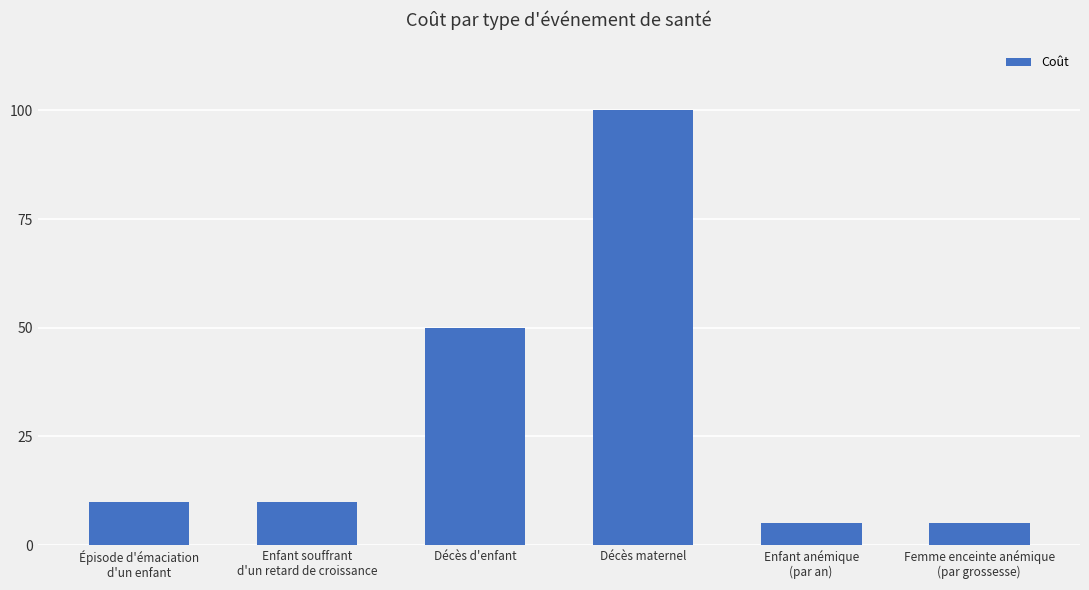

How many bars are there in total?

6